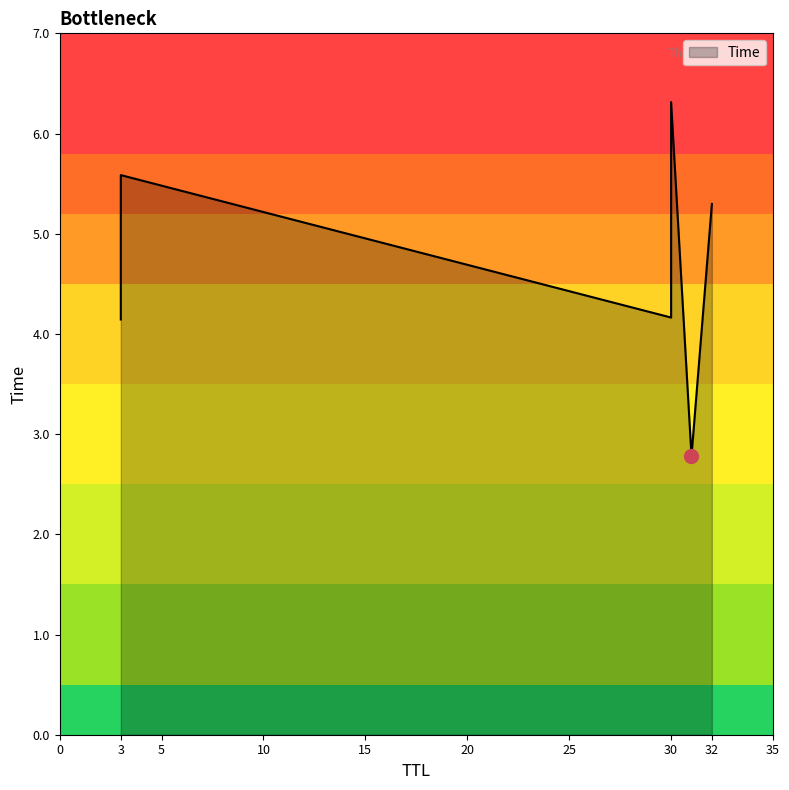

Between 30 and 3, which is larger?

30